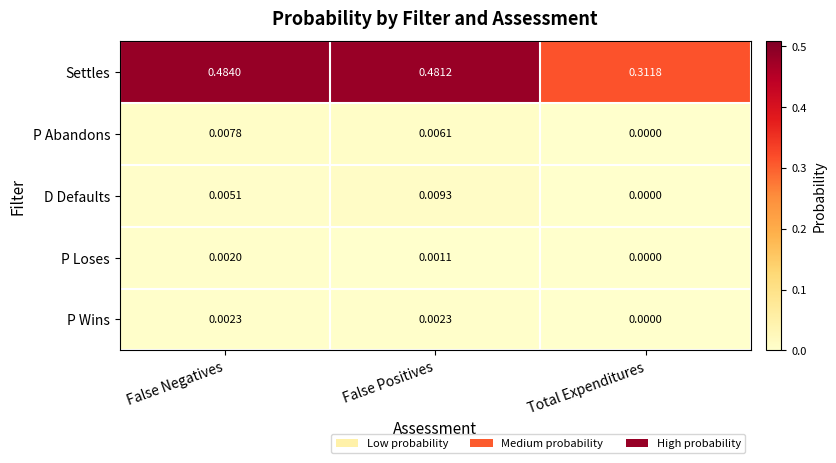

At which category is the sum across all series the highest?

False Negatives